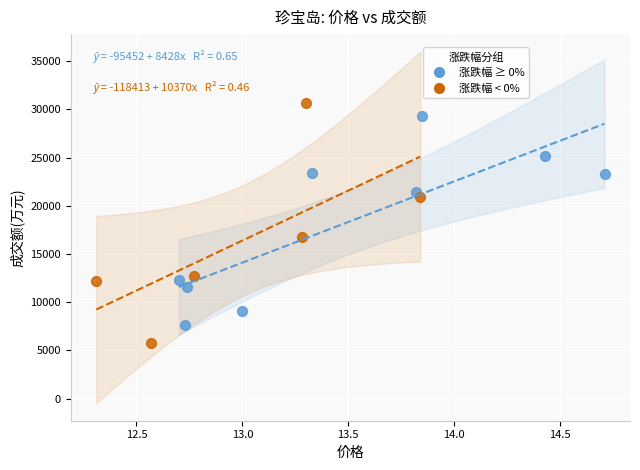

Which series has the widest spread of Y values?

涨跌幅 < 0%